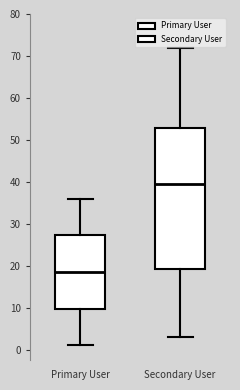

Where does the median line of the box for Primary User sit on the y-axis? The values are not printed on the chart, so give them approximately, as read against the axis.

19